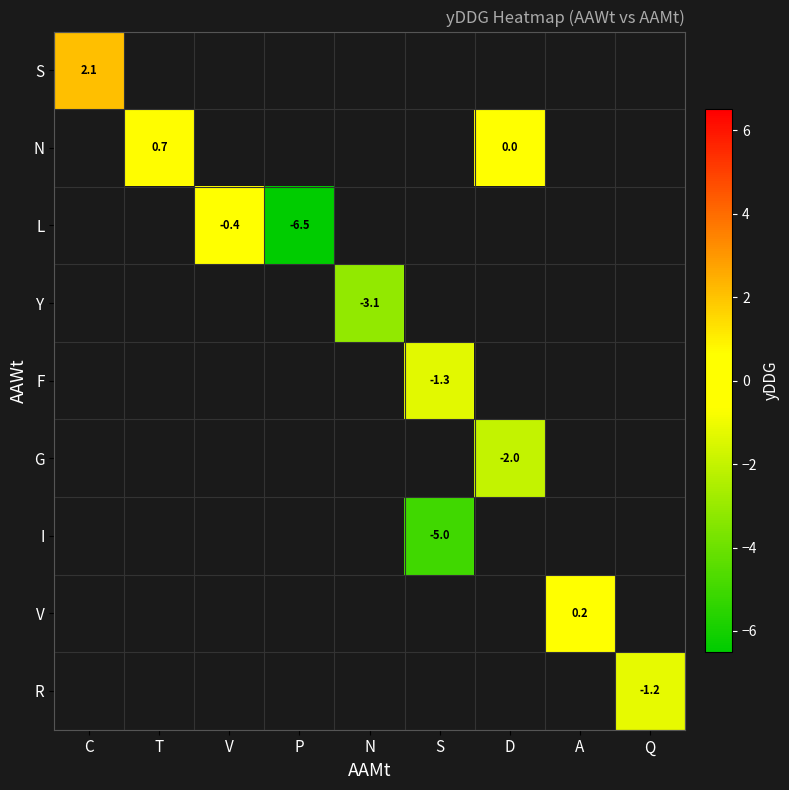

Is it true that S equals 2.1 at C?

True